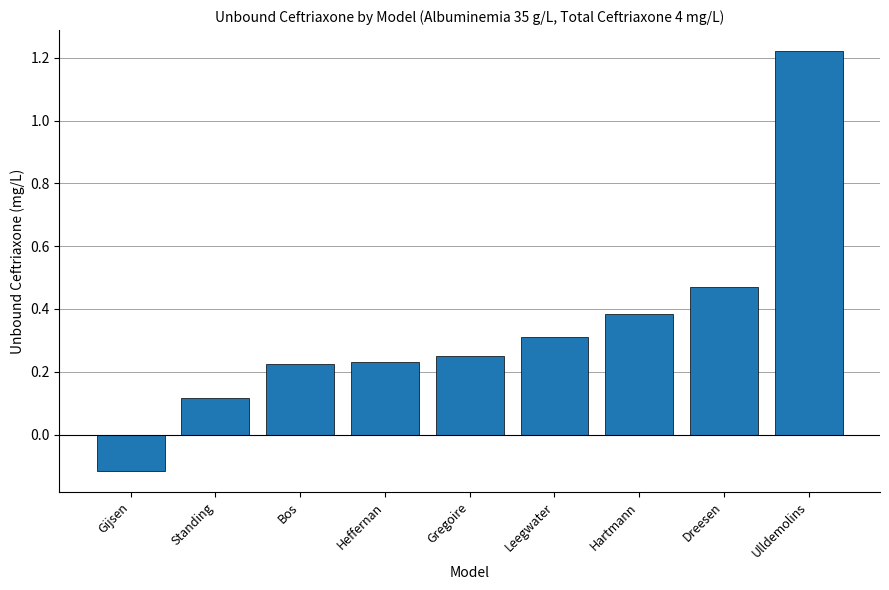

Which label corresponds to the smallest value in the chart?

Gijsen